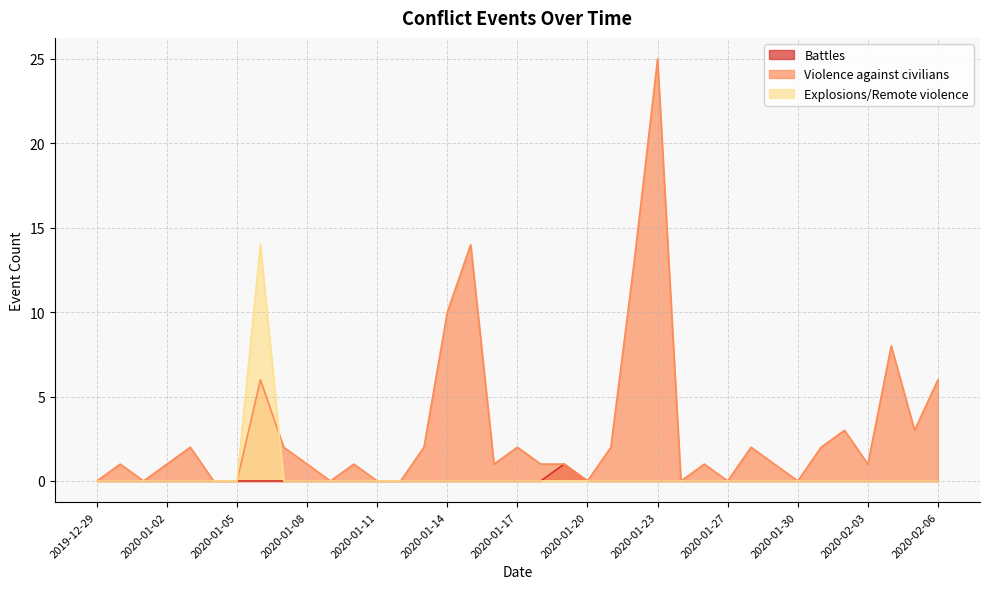

Is it true that Battles equals 0 at 2020-02-05?

False